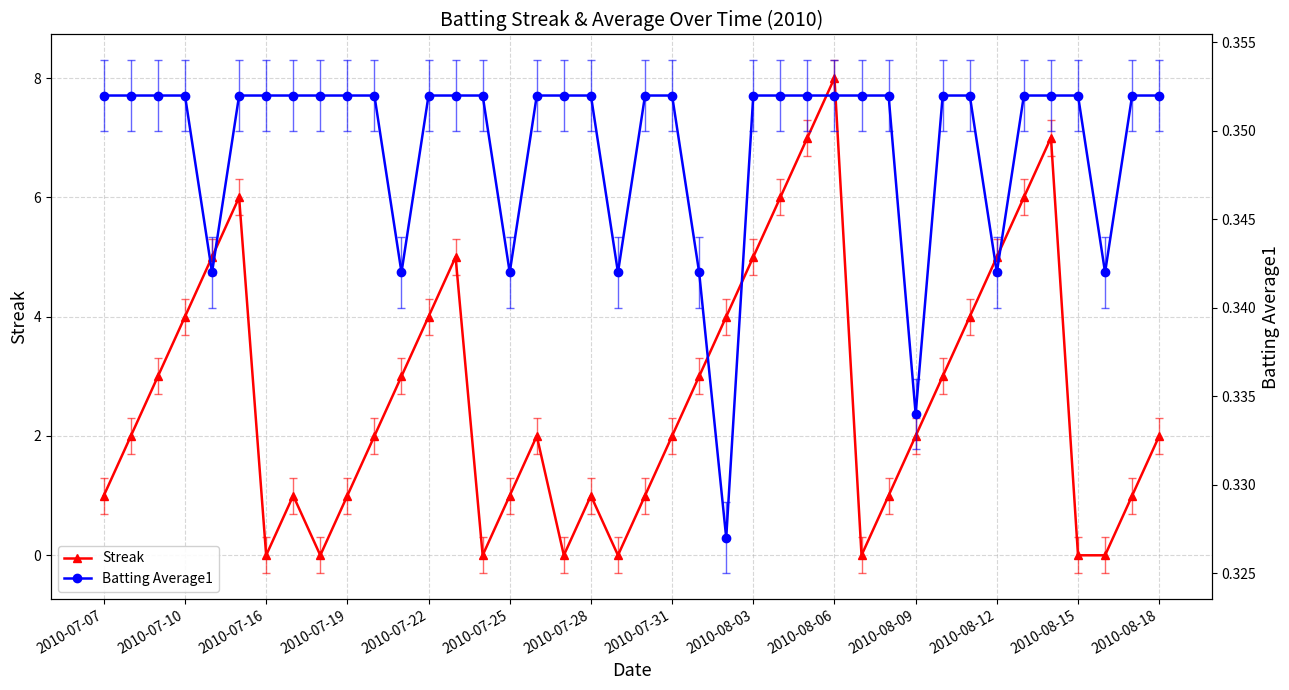

The value of Streak at 2010-08-18 is 3. True or false?

False